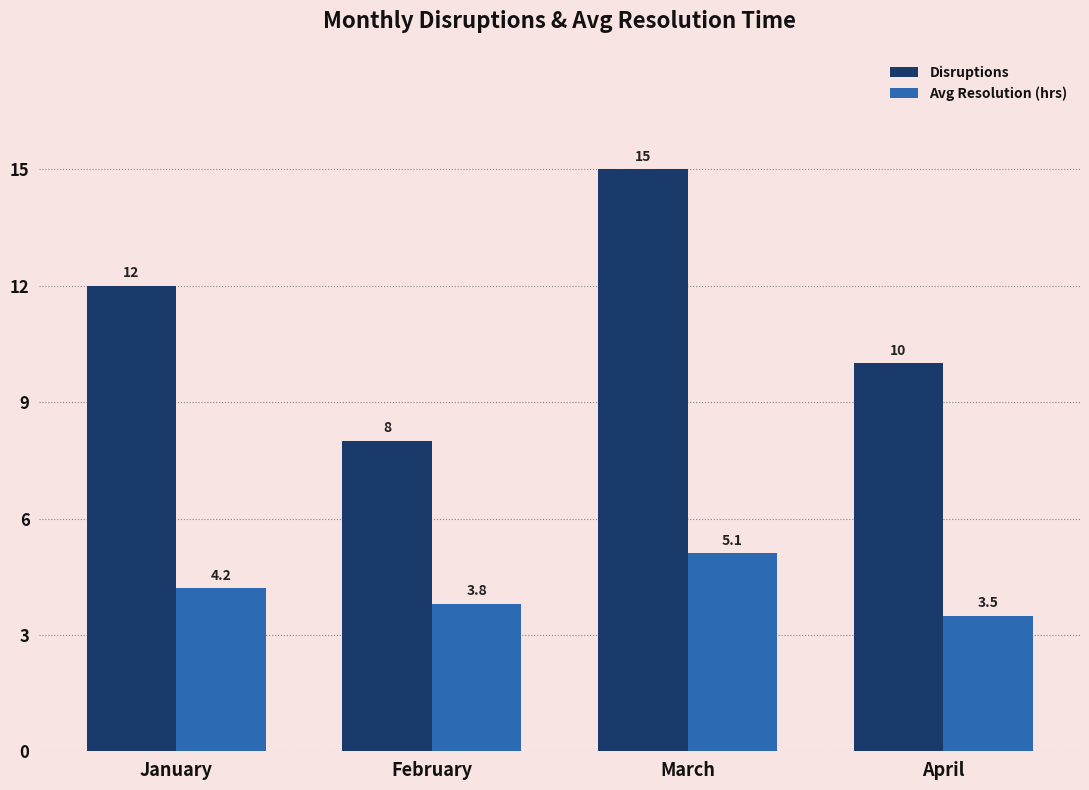

How many Disruptions values are between 10 and 15?

3